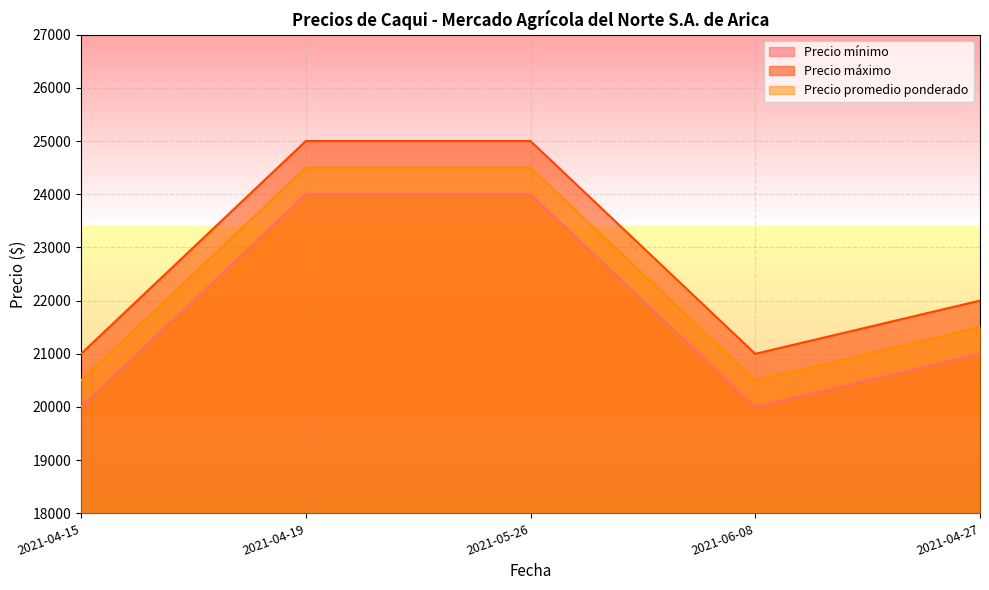

Reading left to right, transcribe all the data shown in this chart.

Precio mínimo: 2021-04-15=20000	2021-04-19=24000	2021-05-26=24000	2021-06-08=20000	2021-04-27=21000
Precio máximo: 2021-04-15=21000	2021-04-19=25000	2021-05-26=25000	2021-06-08=21000	2021-04-27=22000
Precio promedio ponderado: 2021-04-15=20500	2021-04-19=24500	2021-05-26=24500	2021-06-08=20500	2021-04-27=21500